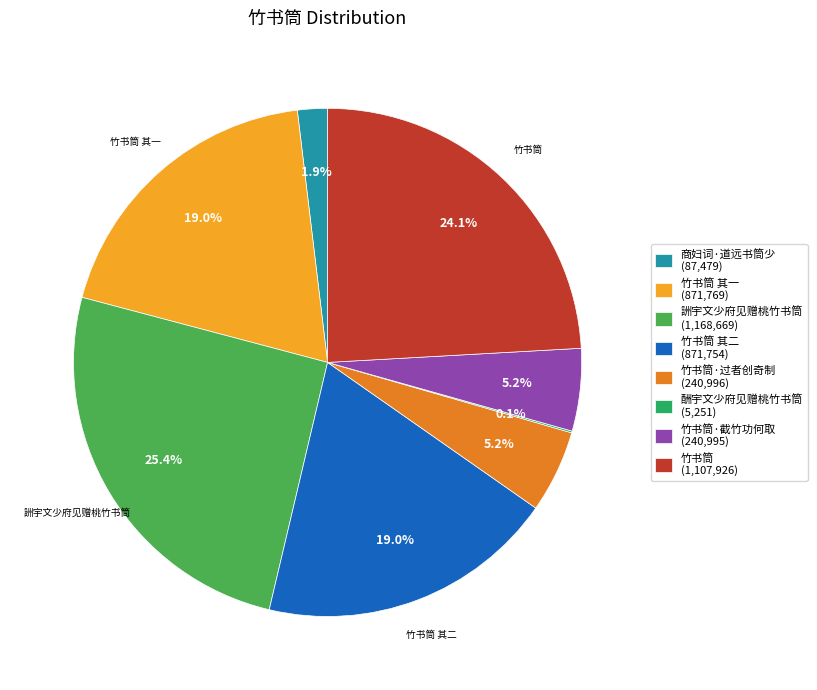

Is there a majority slice in this chart?

No